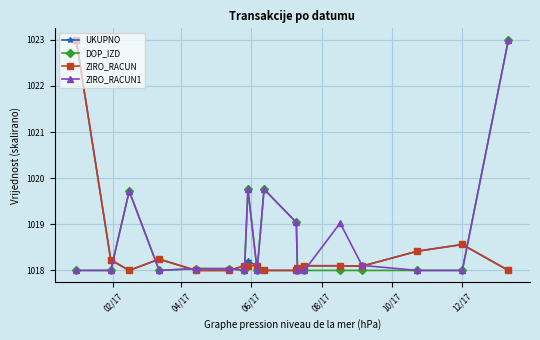

At how many categories does at least one series exceed 1019?

7